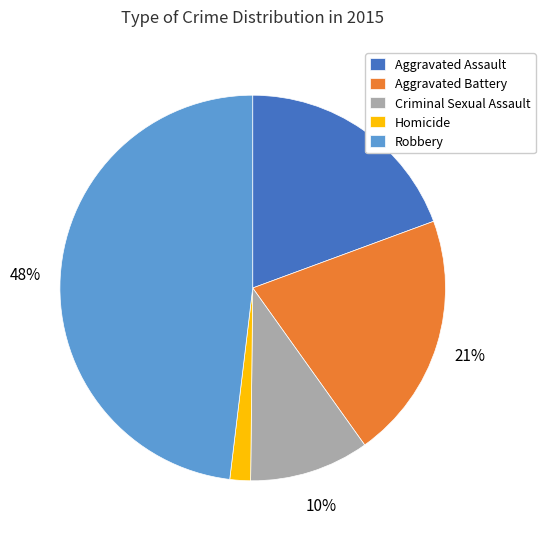

Which has a higher value, Homicide or Aggravated Battery?

Aggravated Battery